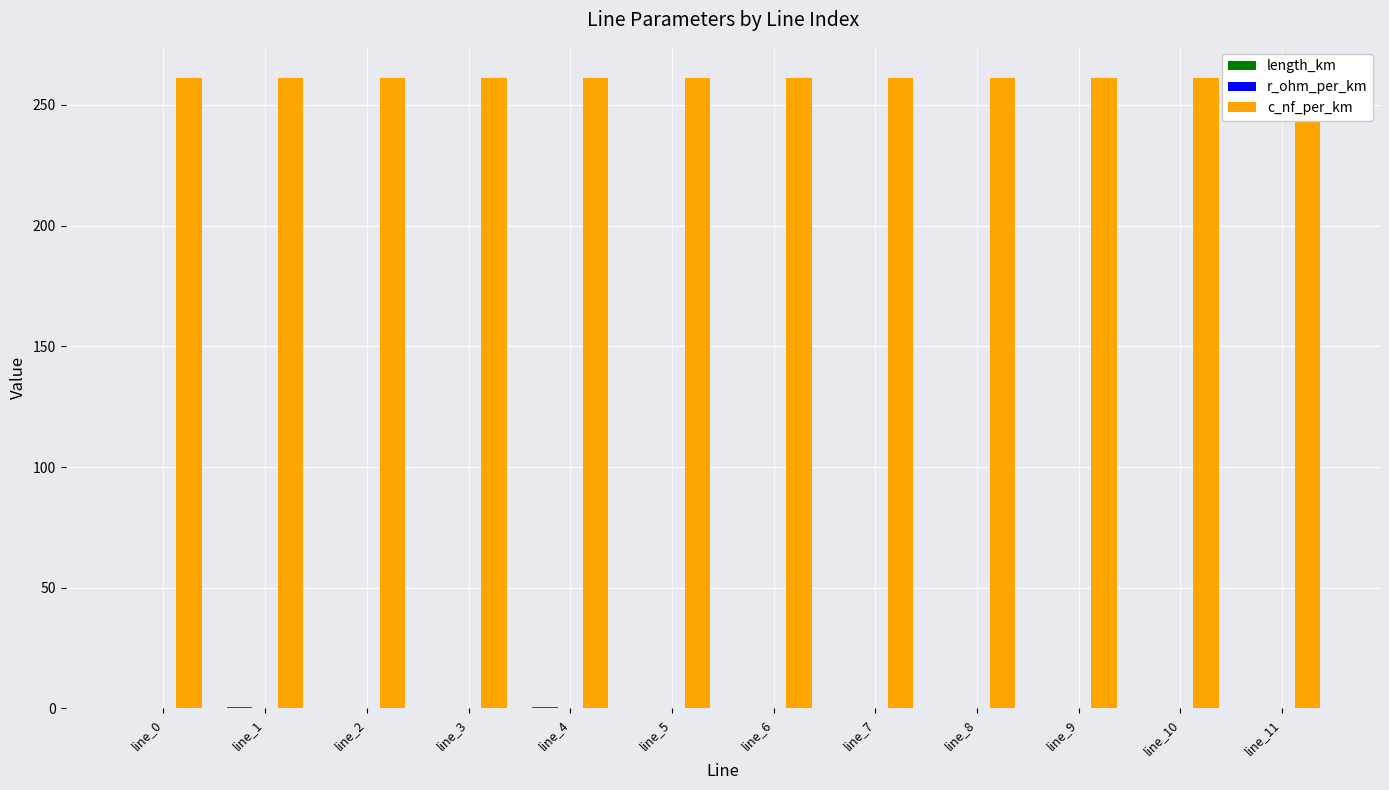

How many series are shown in this chart?

3